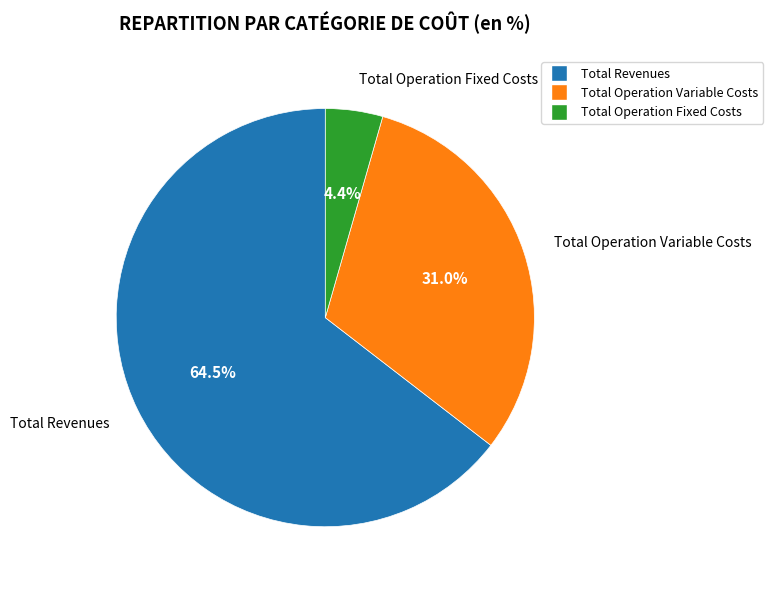

Which category has the smallest portion of the pie?

Total Operation Fixed Costs